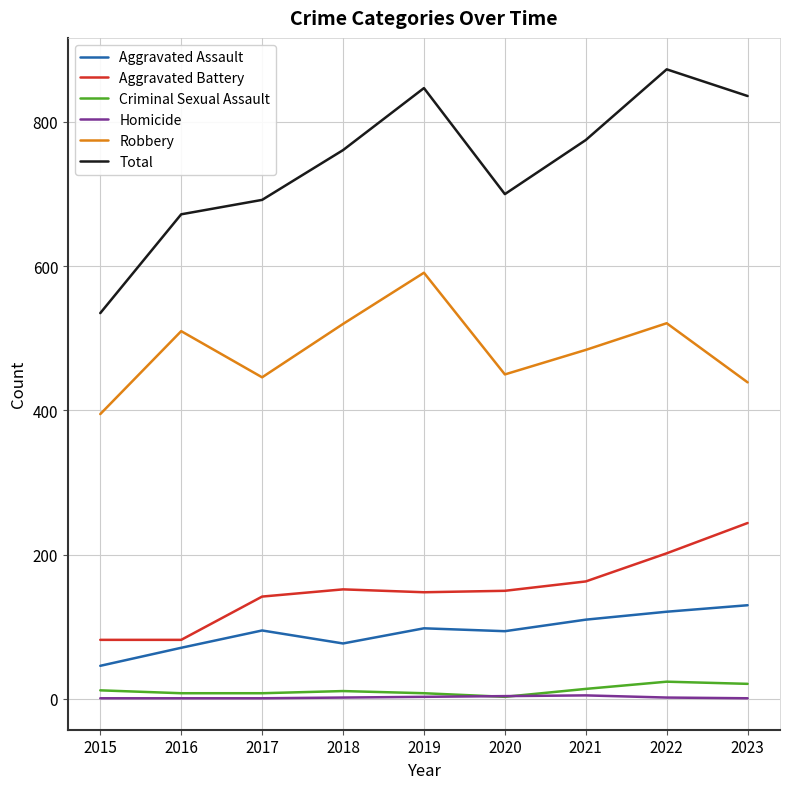

The value of Aggravated Battery at 2023 is 244. True or false?

True